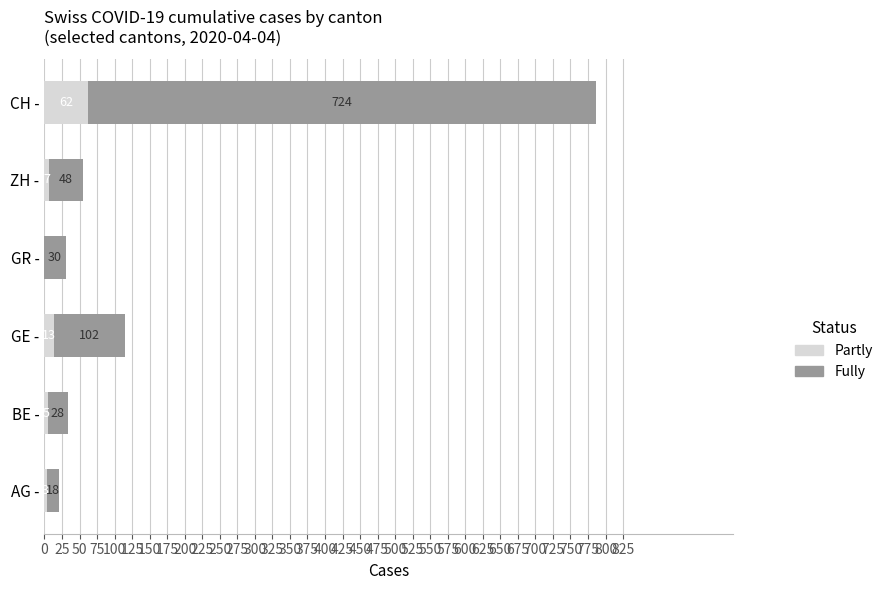

What is the total value across all series at CH -?

786